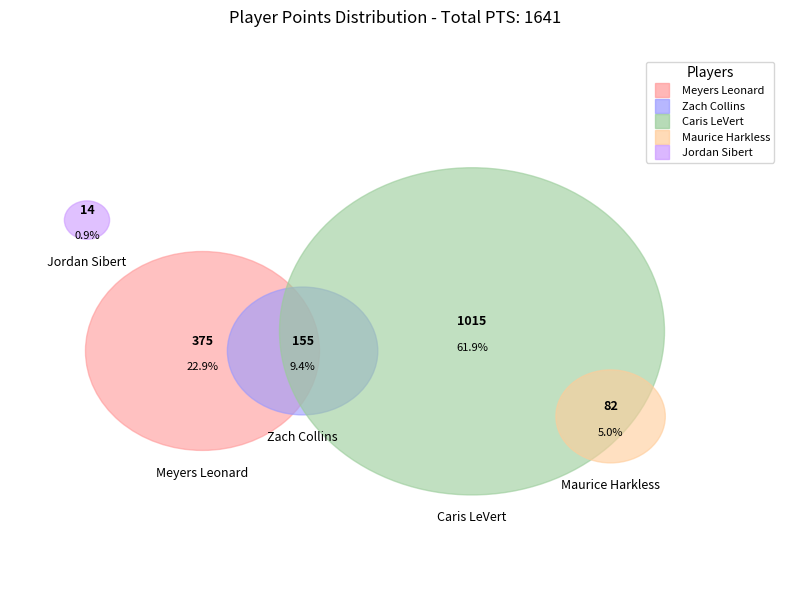

Is it true that Meyers Leonard is 37% of the pie?

False